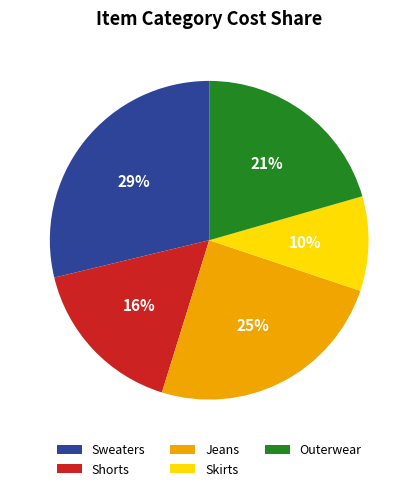

Which has a higher value, Shorts or Jeans?

Jeans